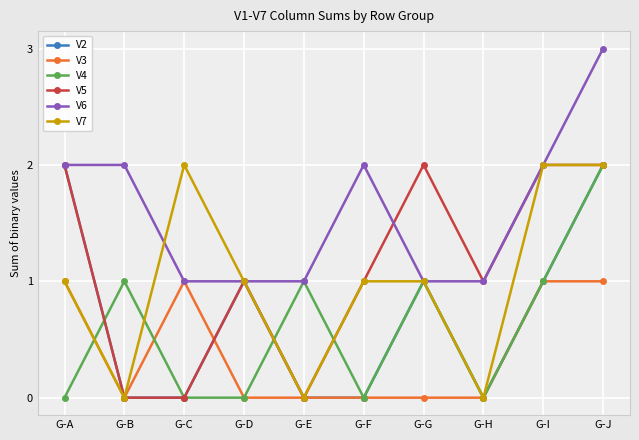

What is the difference between the maximum and minimum values in the V6 series?

2